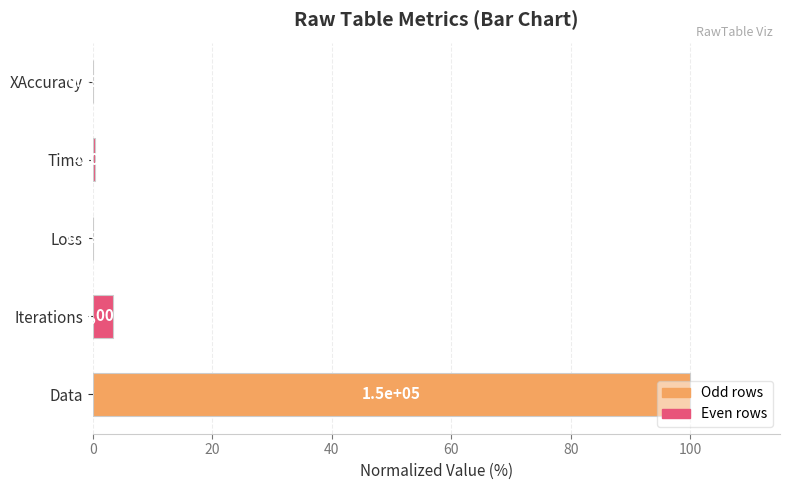

Are the bars horizontal?

Yes